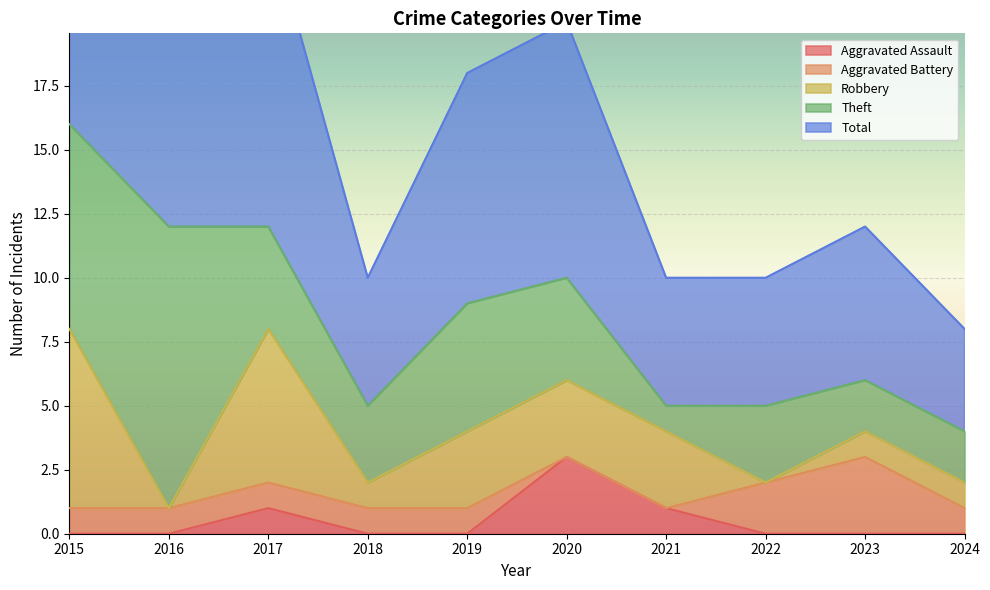

At which category does the chart reach its minimum across all series?

2015